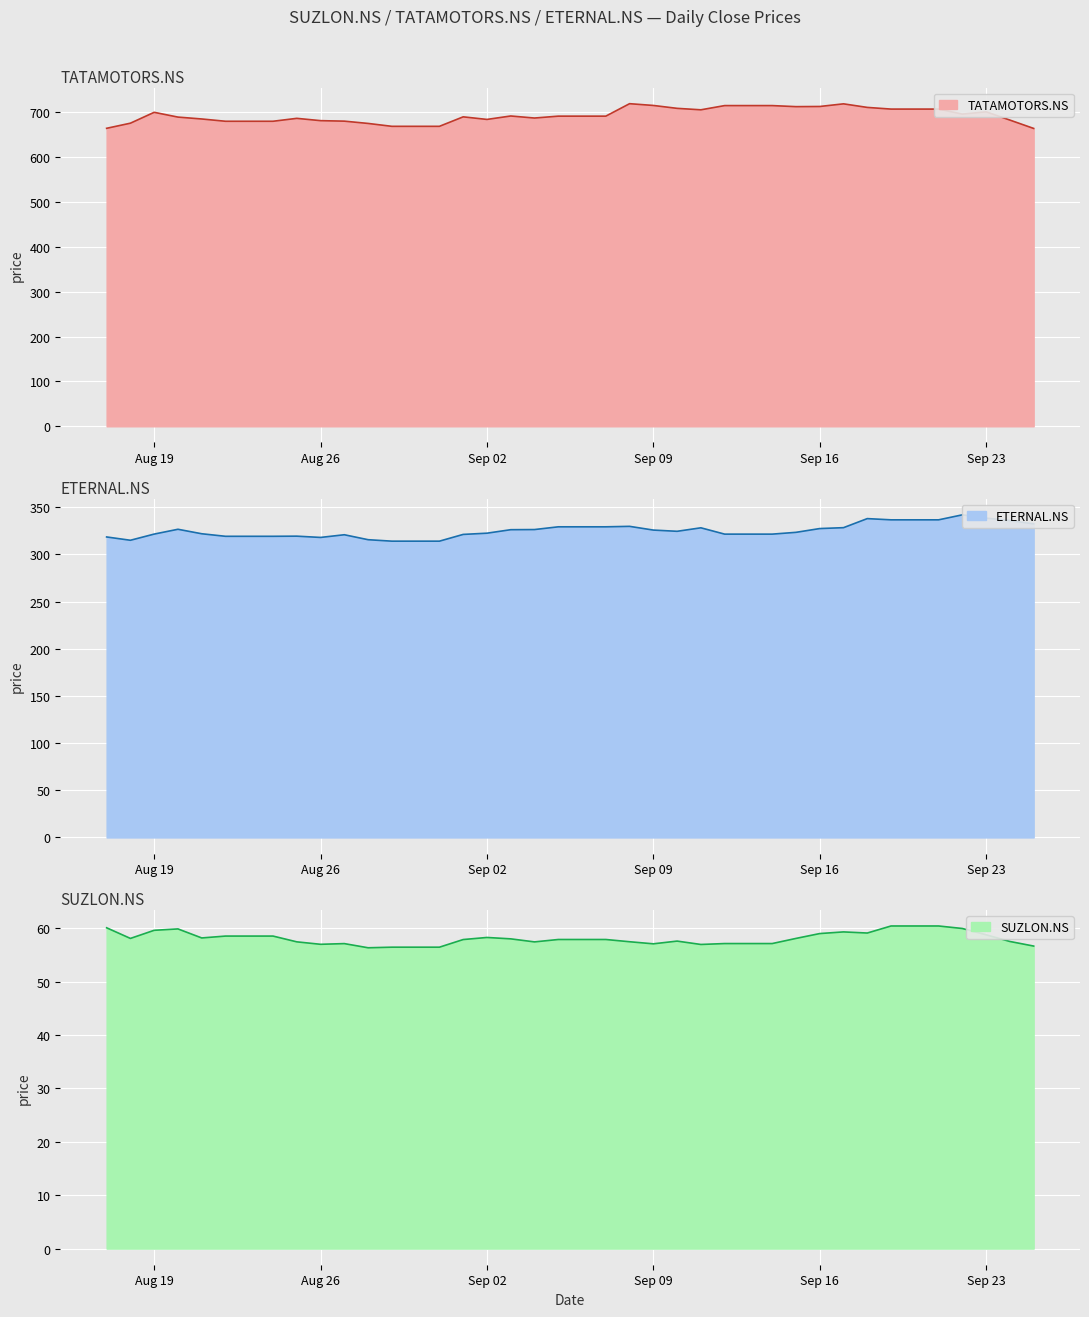

What is the difference between the TATAMOTORS.NS values at 2025-09-19 and 2025-09-04?

20.0